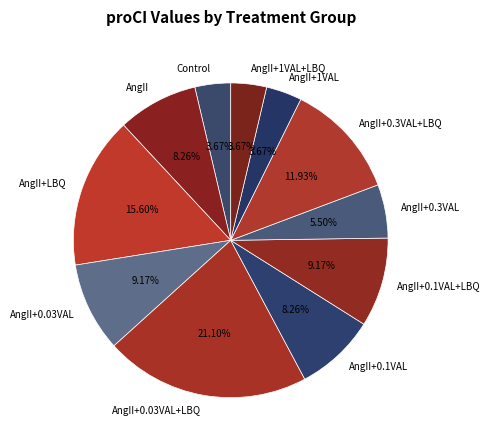

Does Control represent more than half of the total?

No